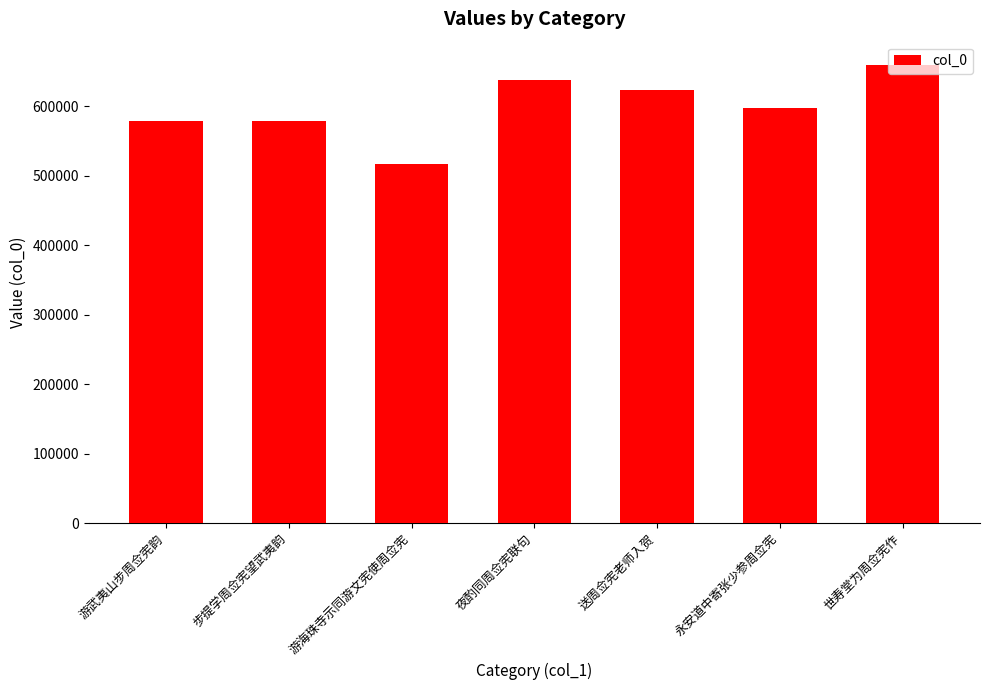

At which label does the data first exceed 597893?

夜酌同周佥宪联句